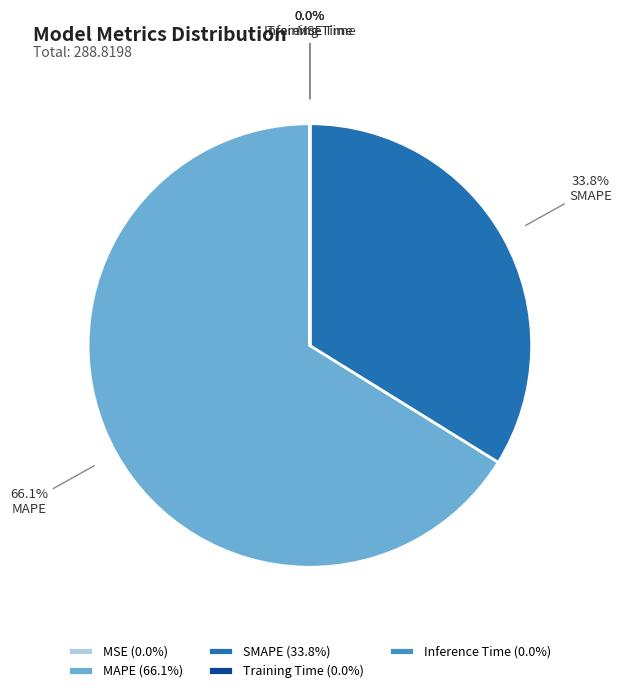

Is there any slice that represents more than half of the pie?

Yes